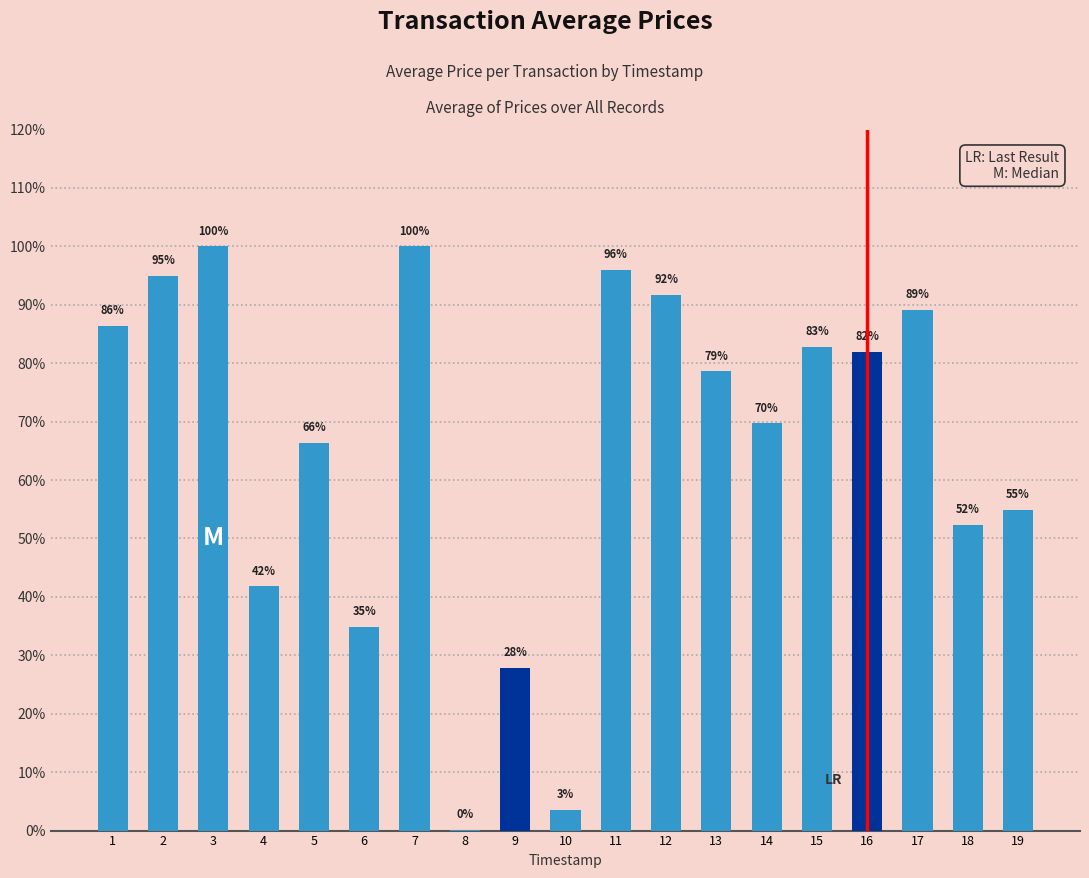

Are the bars horizontal?

No